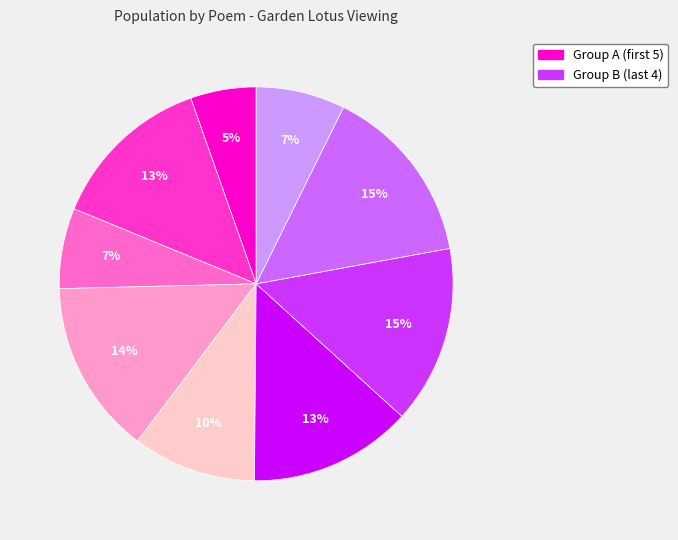

Is there a majority slice in this chart?

No